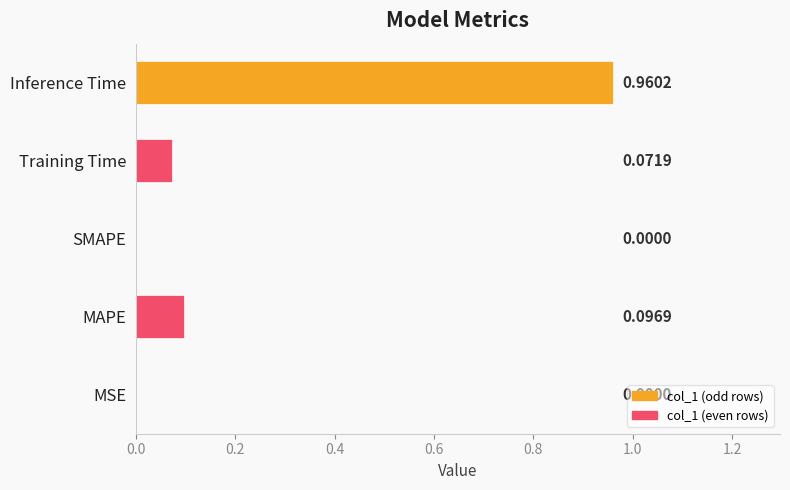

Which category has the highest value across all series?

Inference Time